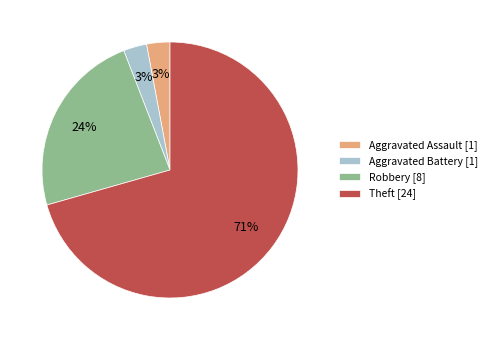

Do Theft and Aggravated Assault together represent more than half of the pie?

Yes